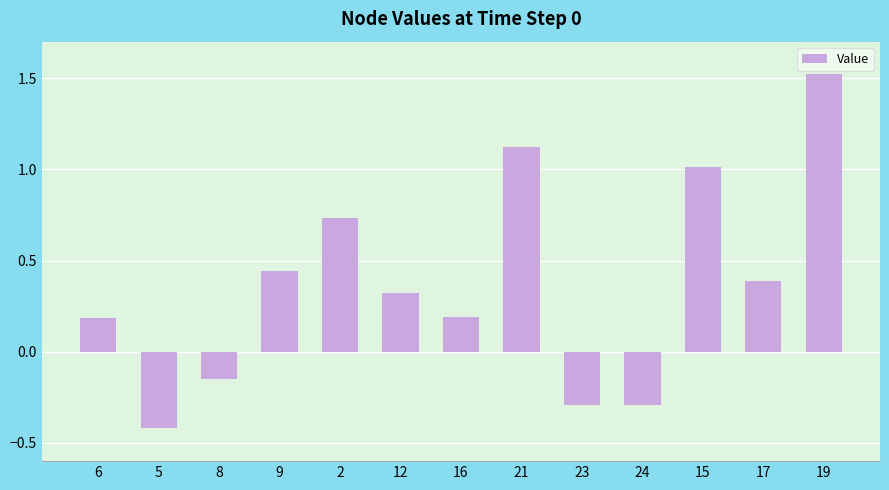

How many values are above zero?

9